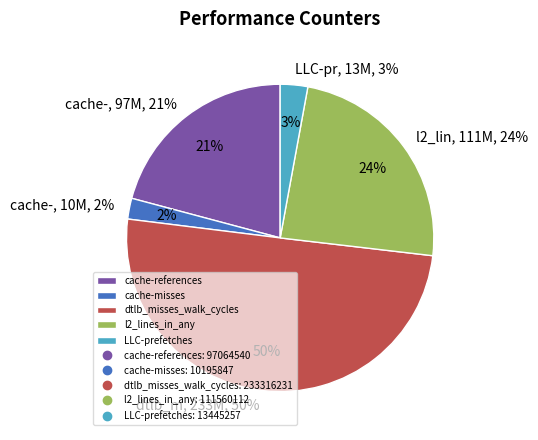

To the nearest percent, what is the difference between the largest and smallest slice percentages?

48%